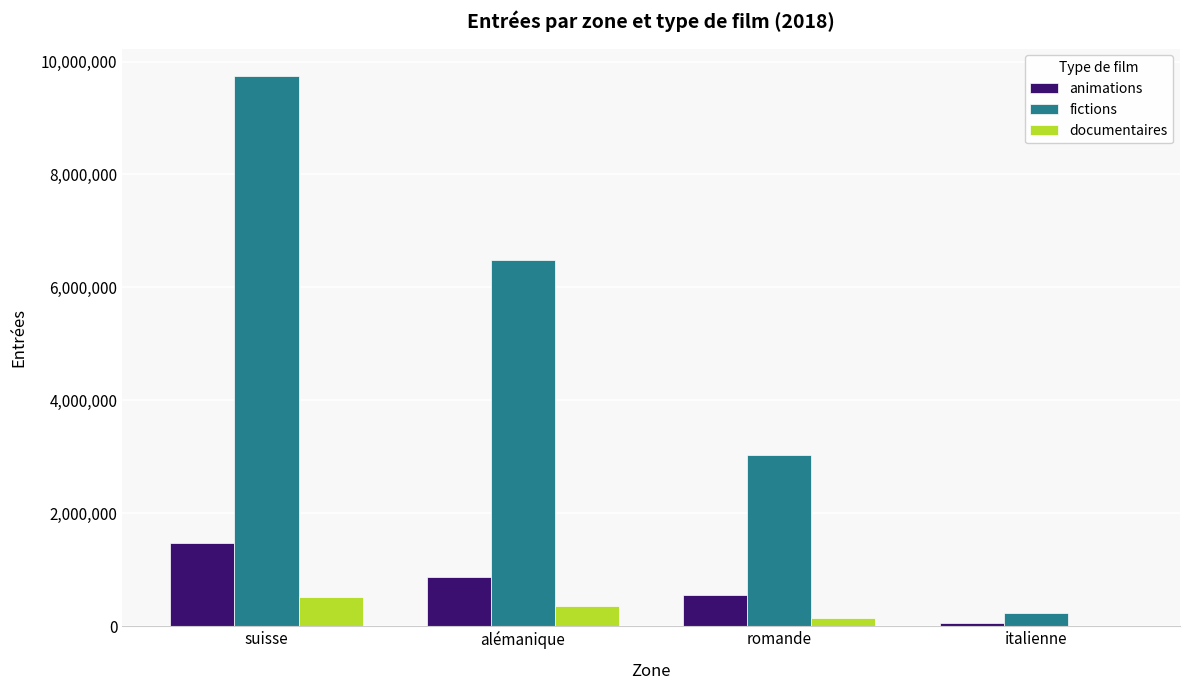

What is the difference between the fictions values at romande and italienne?

2795019